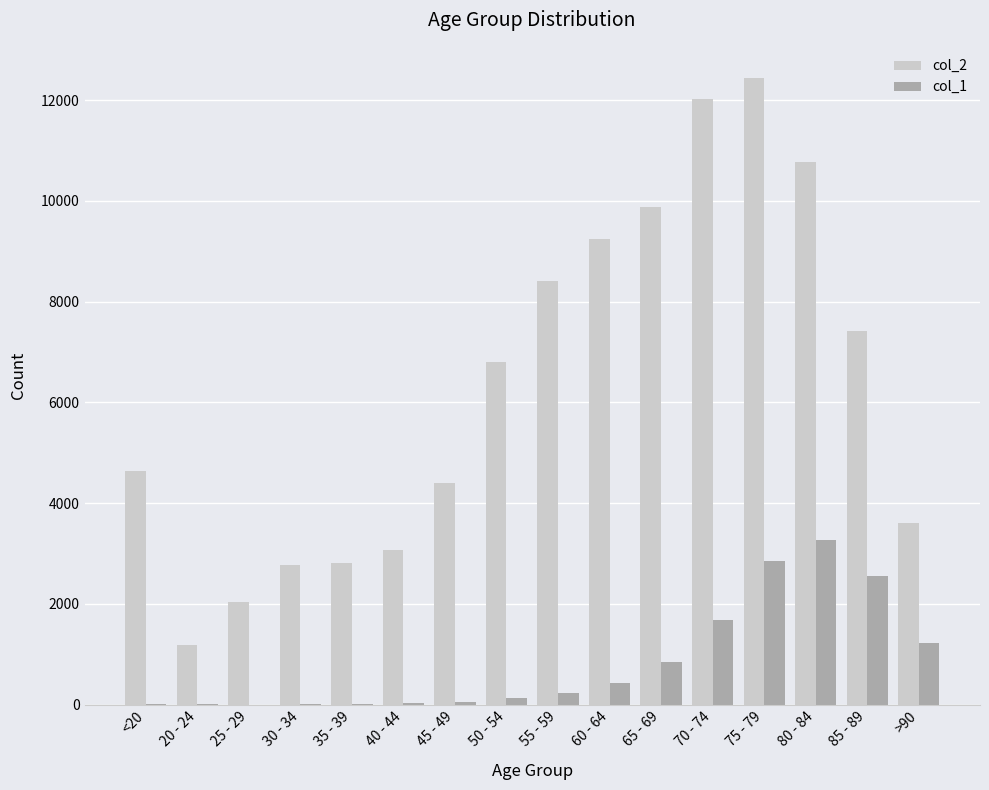

Is it true that col_2 equals 6185 at 80 - 84?

False